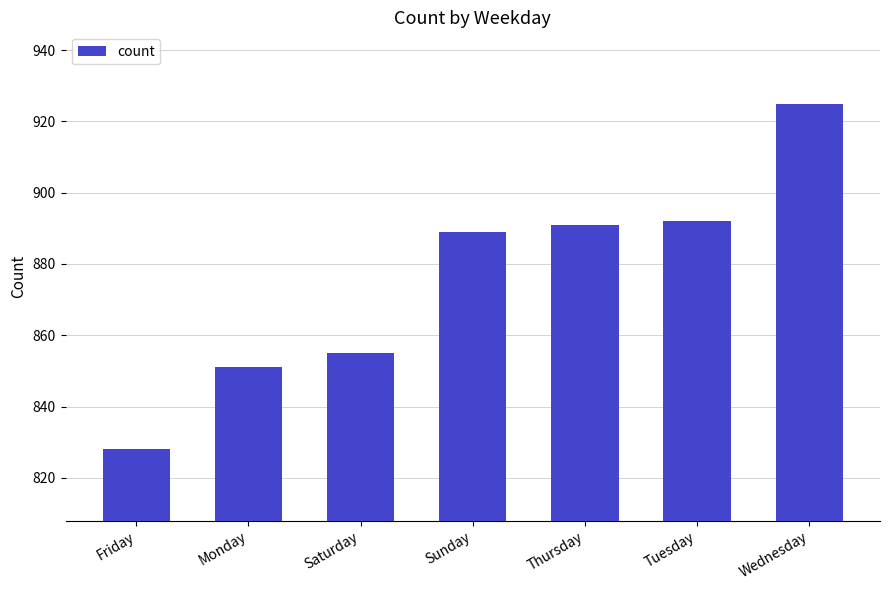

What position from the right is Sunday?

4